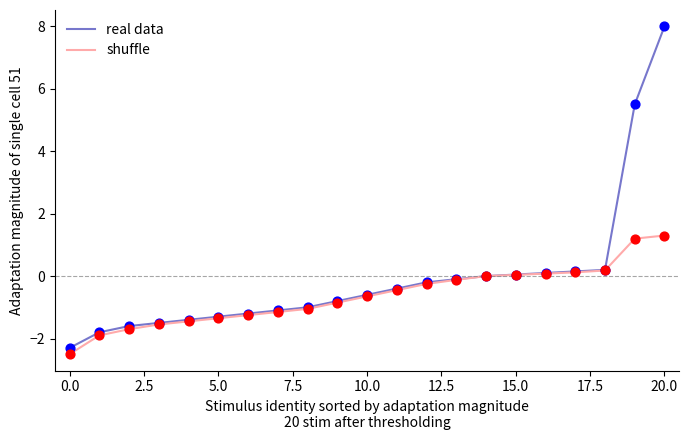

Which series has the largest total across all categories?

real data